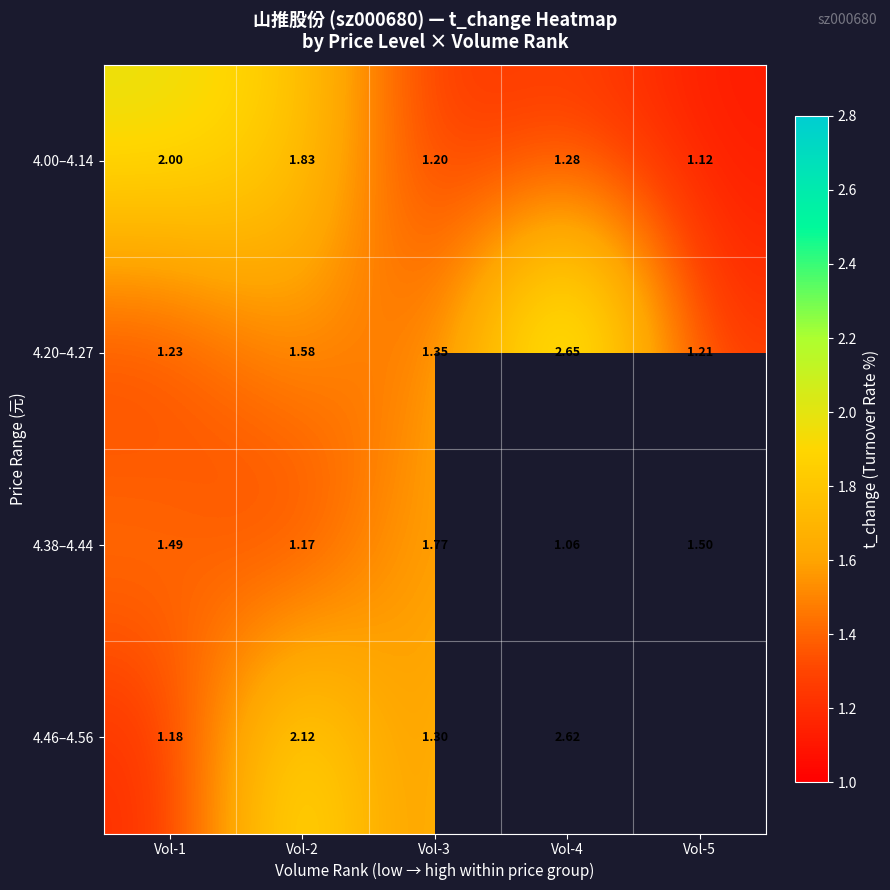

Is the value of 4.20–4.27 at Vol-5 greater than the value of 4.00–4.14 at Vol-1?

No